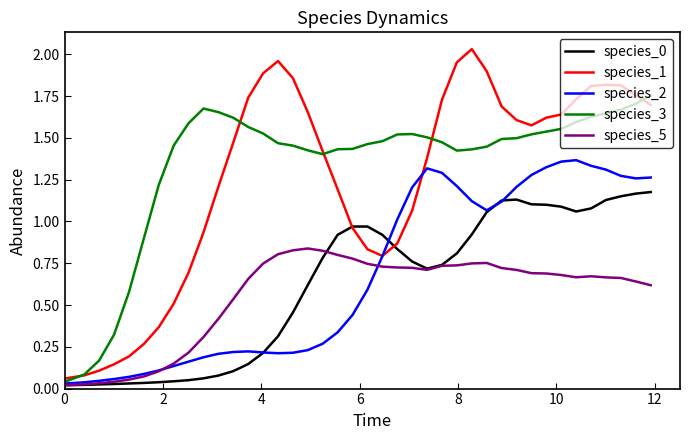

How many series are shown in this chart?

5